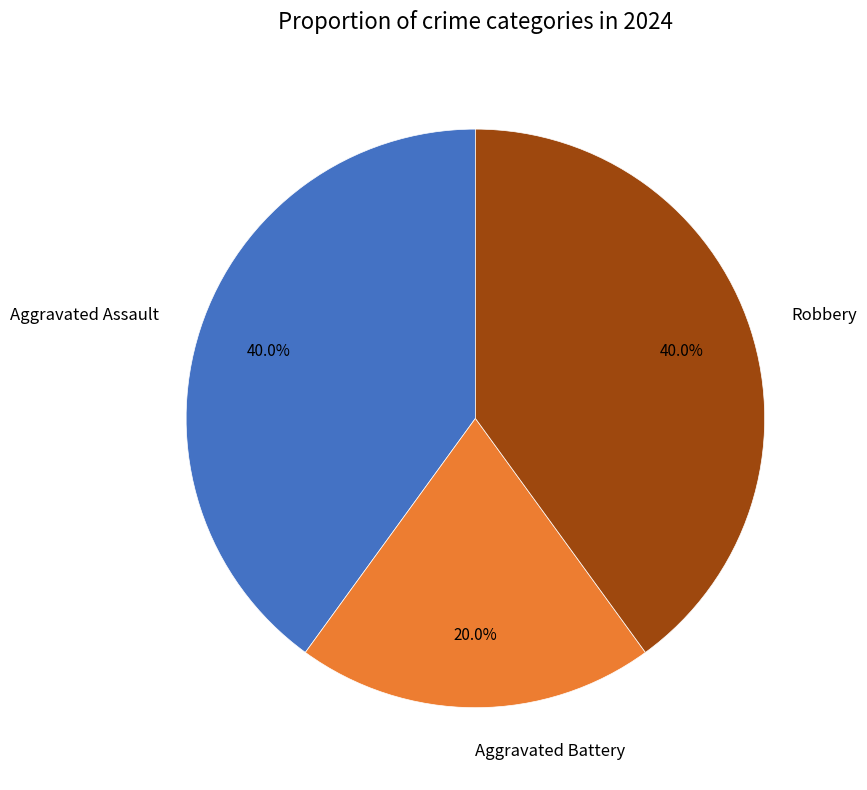

Is there any slice that represents more than half of the pie?

No